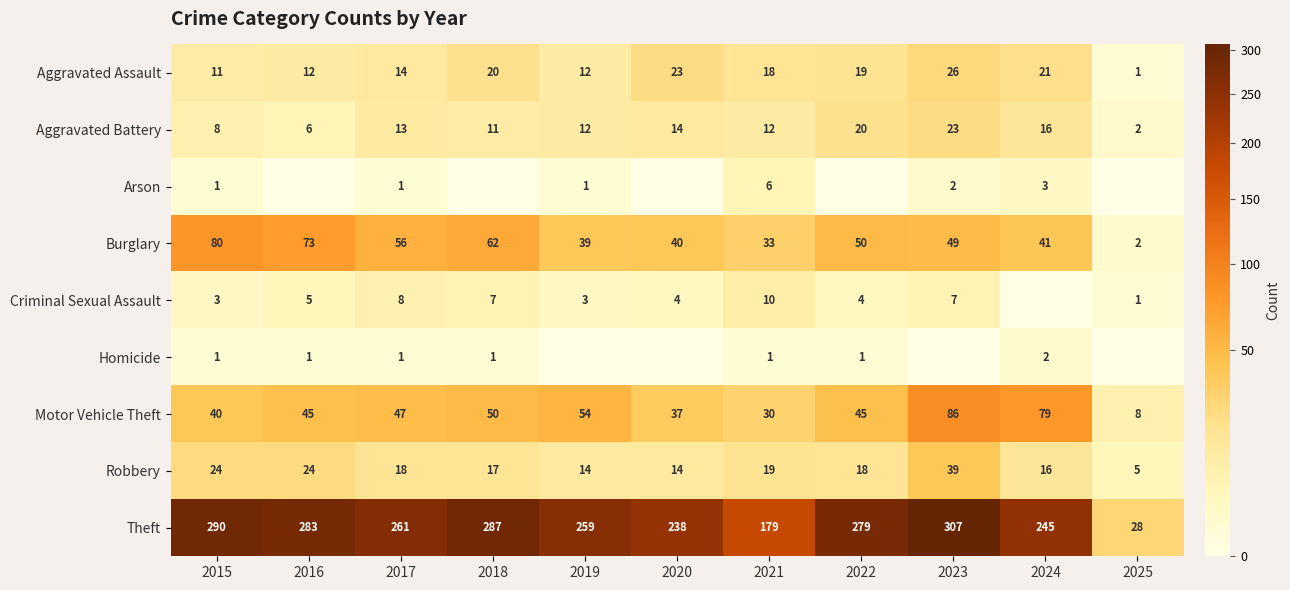

What is the difference between the Robbery values at 2023 and 2016?

15